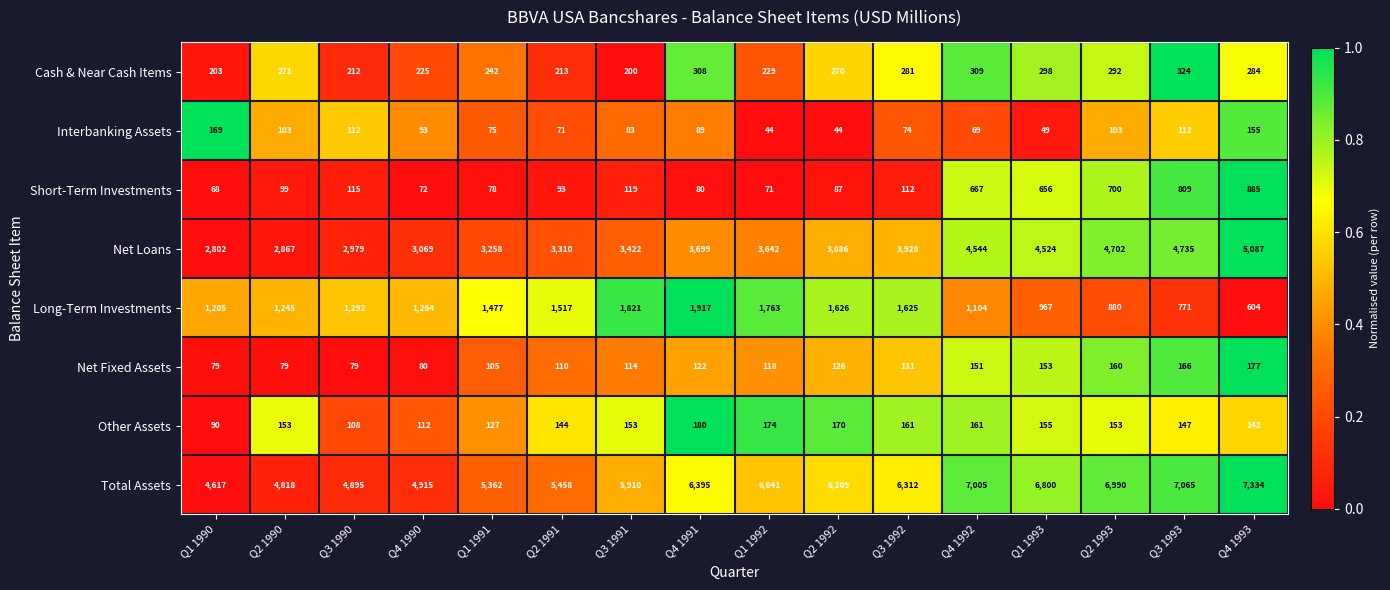

List the series in order of their peak value, lowest first.

Interbanking Assets, Net Fixed Assets, Other Assets, Cash & Near Cash Items, Short-Term Investments, Long-Term Investments, Net Loans, Total Assets